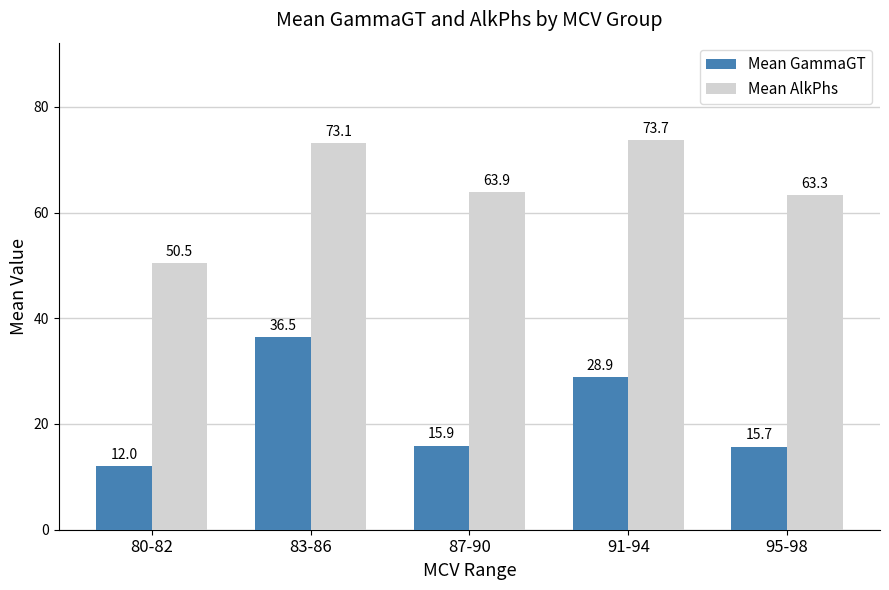

What is the lowest value of the Mean GammaGT series?

12.0